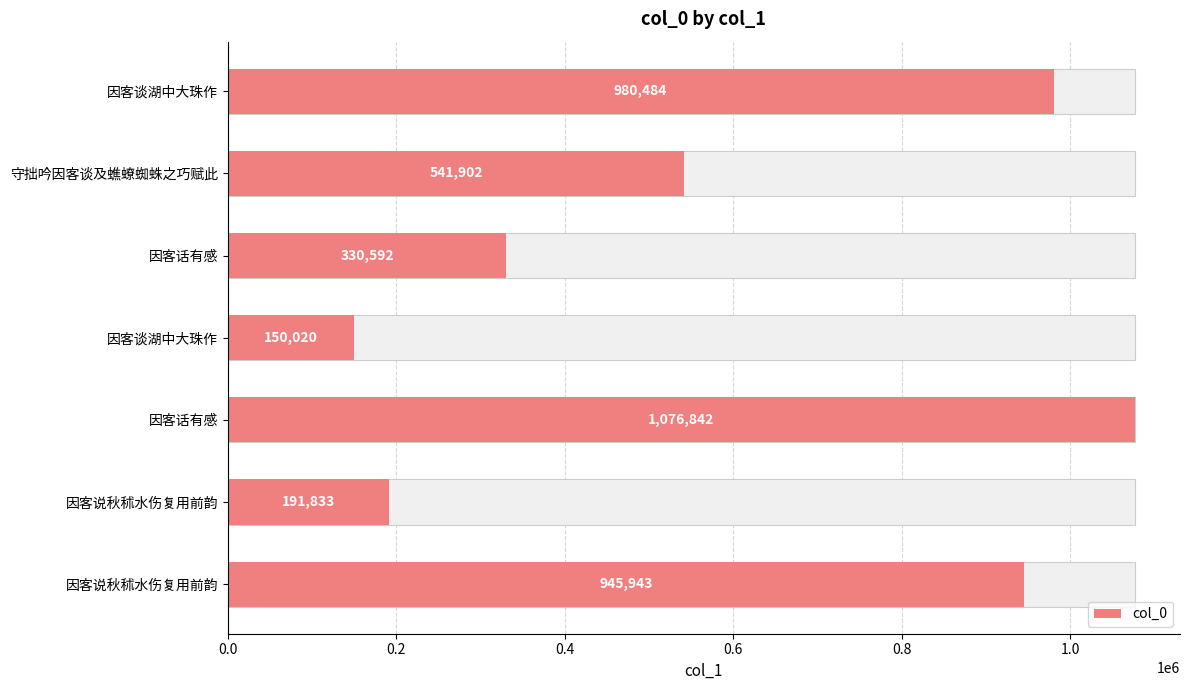

What is the ratio of the value at 因客话有感 to the value at 因客谈湖中大珠作?

2.2